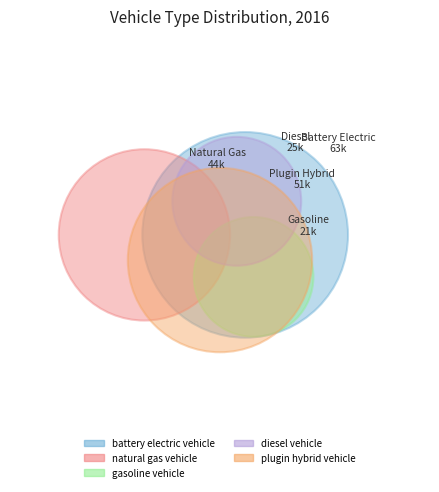

Approximately how many times larger is the value at gasoline vehicle compared to plugin hybrid vehicle?

0.4